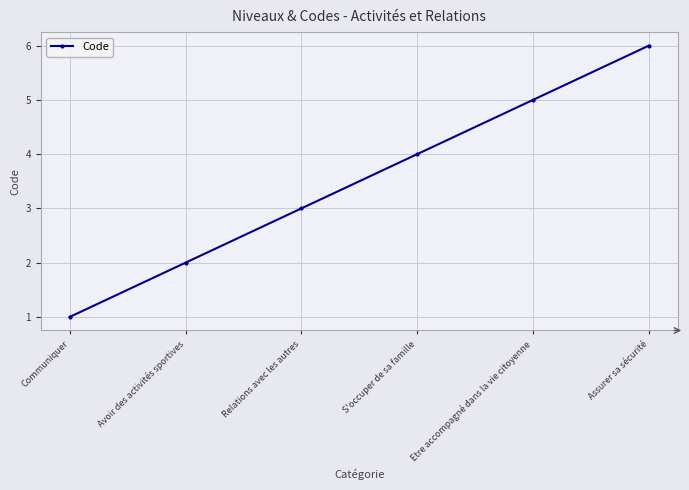

Count the number of data series in this chart.

1